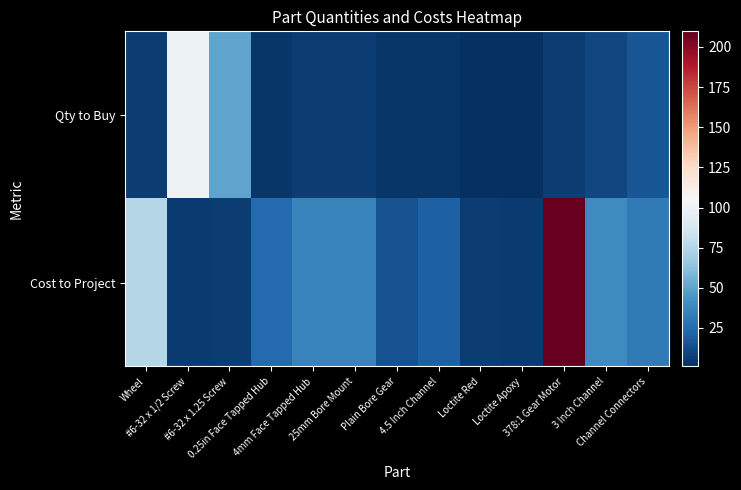

What is the total value across all series at 378:1 Gear Motor?

215.7